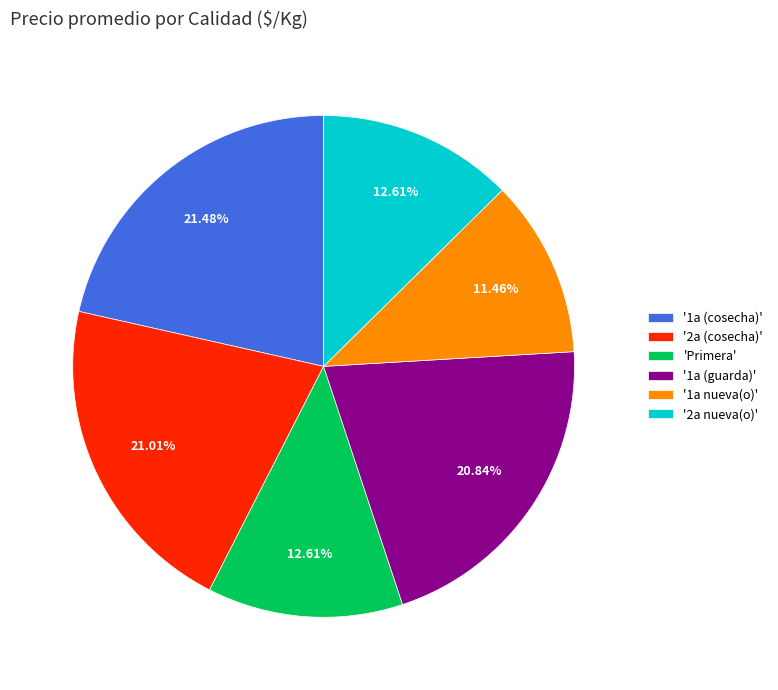

Combined, do '2a (cosecha)' and '1a (cosecha)' account for over 50%?

No